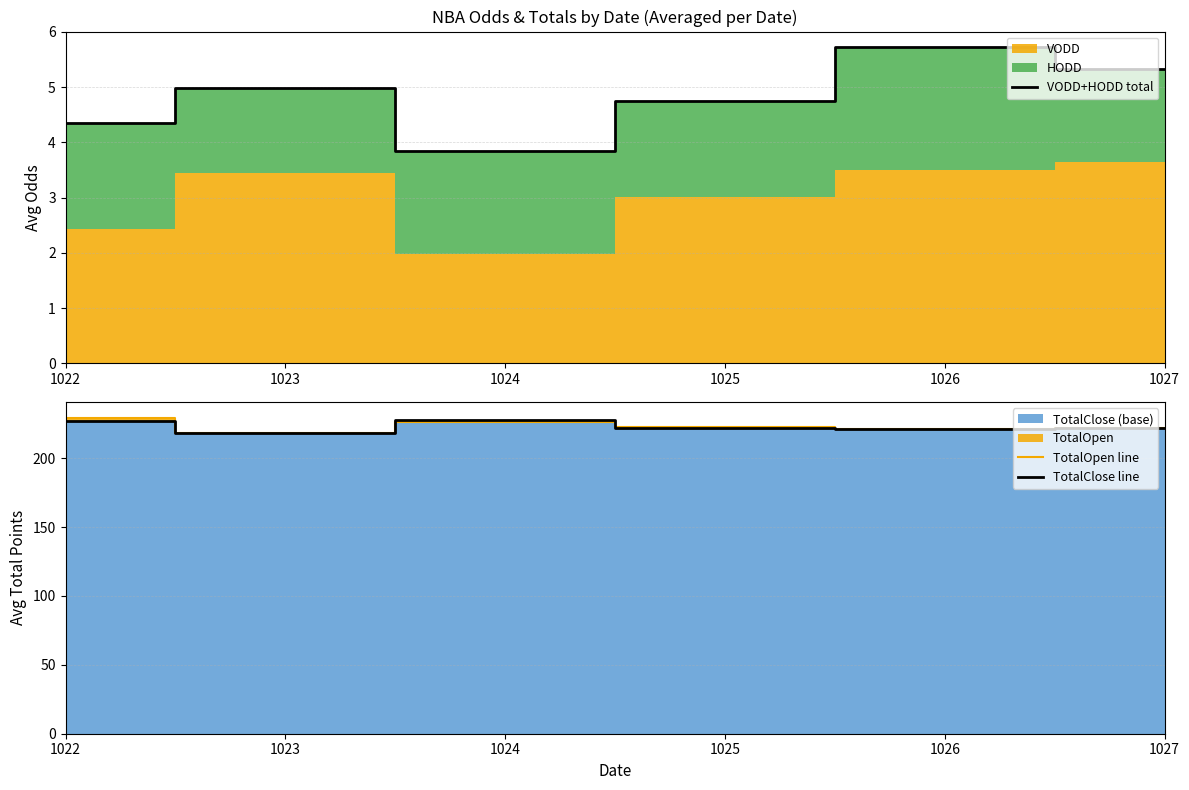

At how many categories does at least one series exceed 168?

6